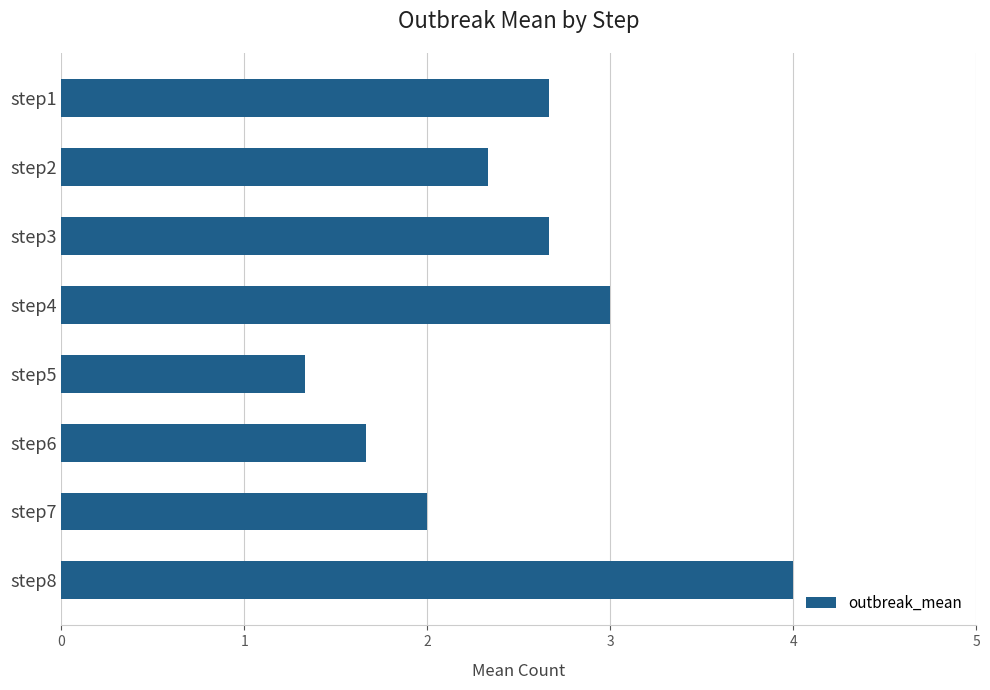

What is the ratio of the value at step1 to the value at step4?

0.9